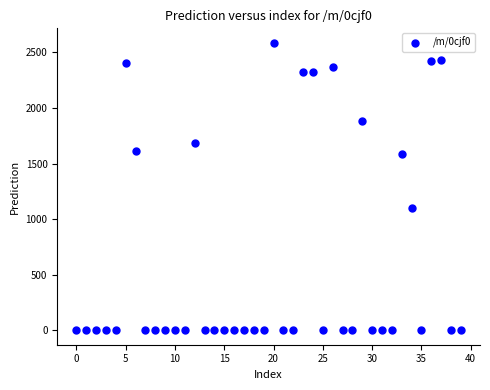

What is the range of Y values (max minus min)?

2586.4